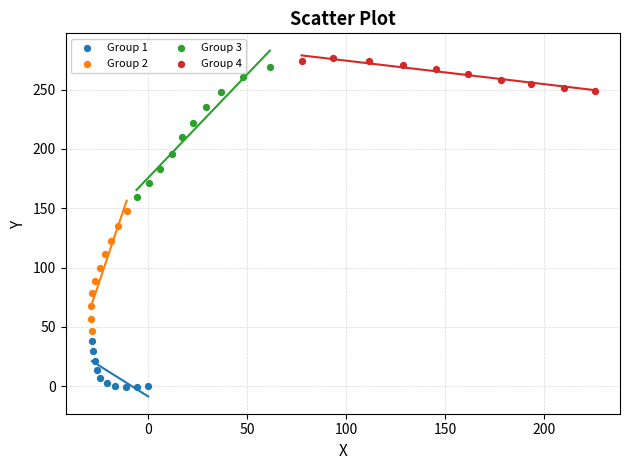

Which series has the largest Y range (max minus min)?

Group 3